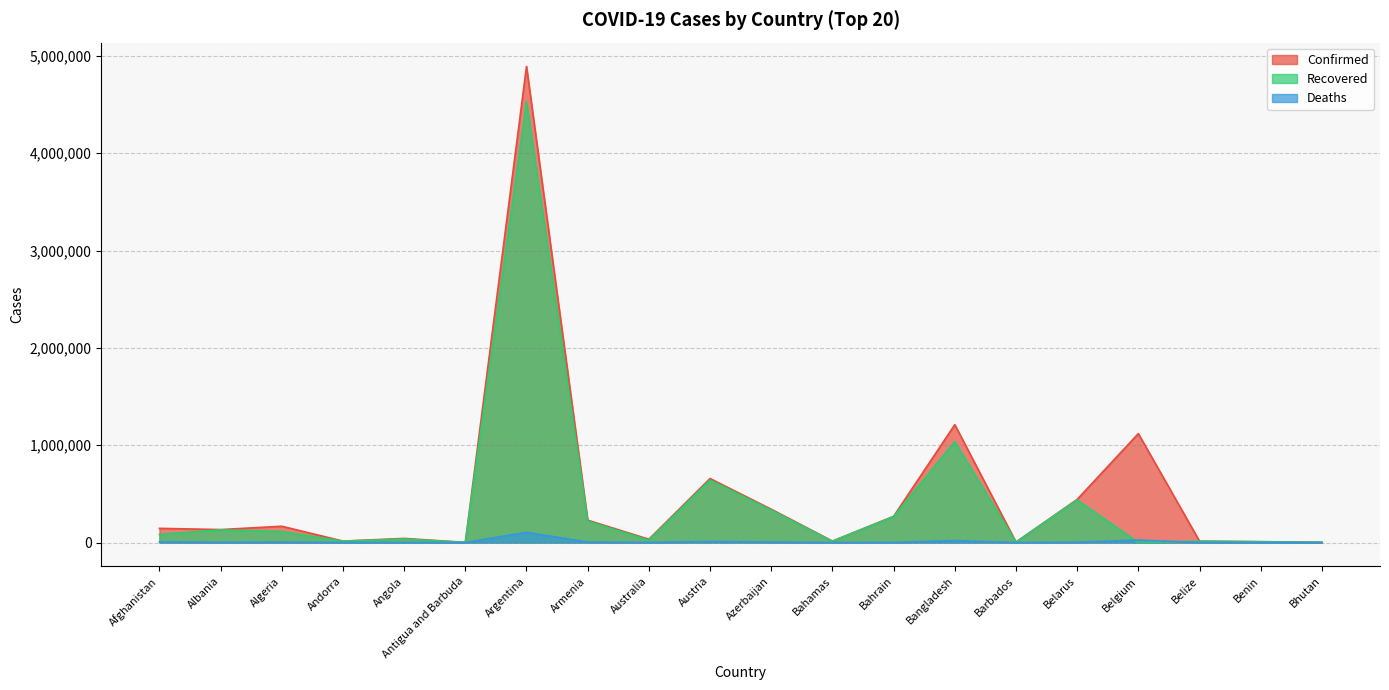

Count the number of data series in this chart.

3